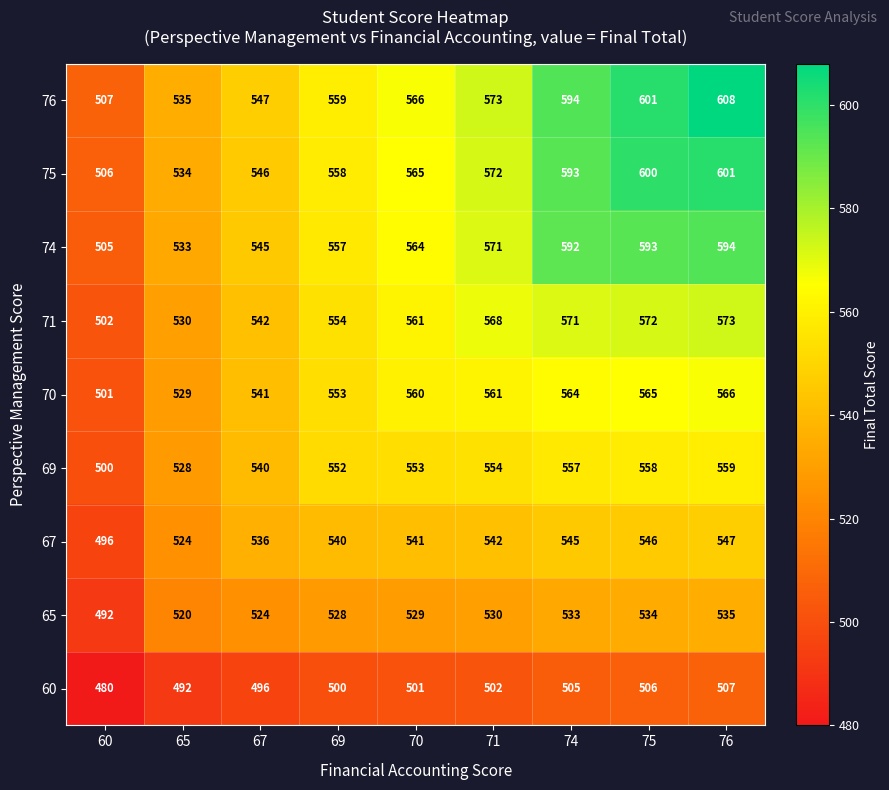

Which series has the widest spread of values?

76